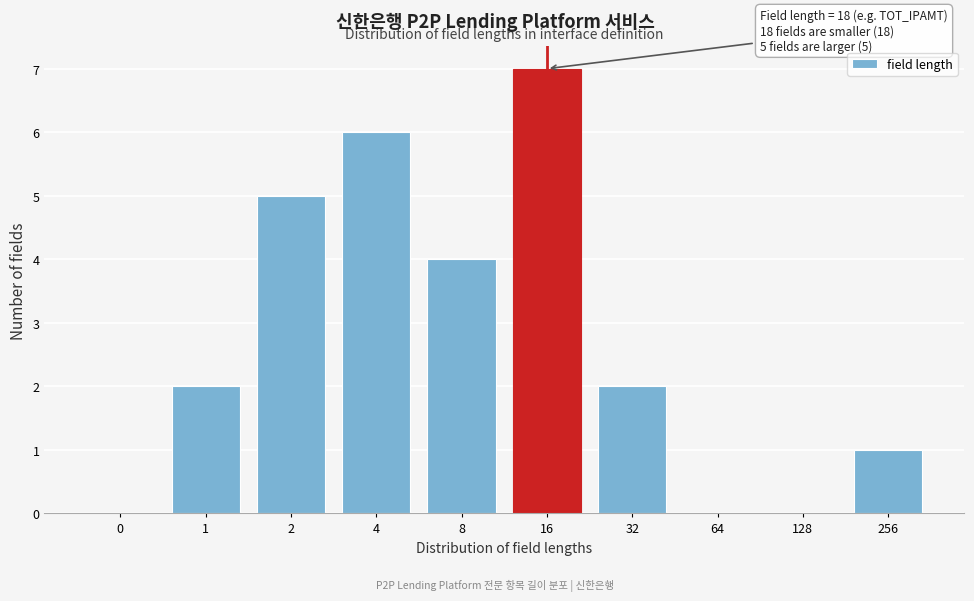

Reading right to left, extract all data points from this chart.

256=1	128=0	64=0	32=2	16=7	8=4	4=6	2=5	1=2	0=0